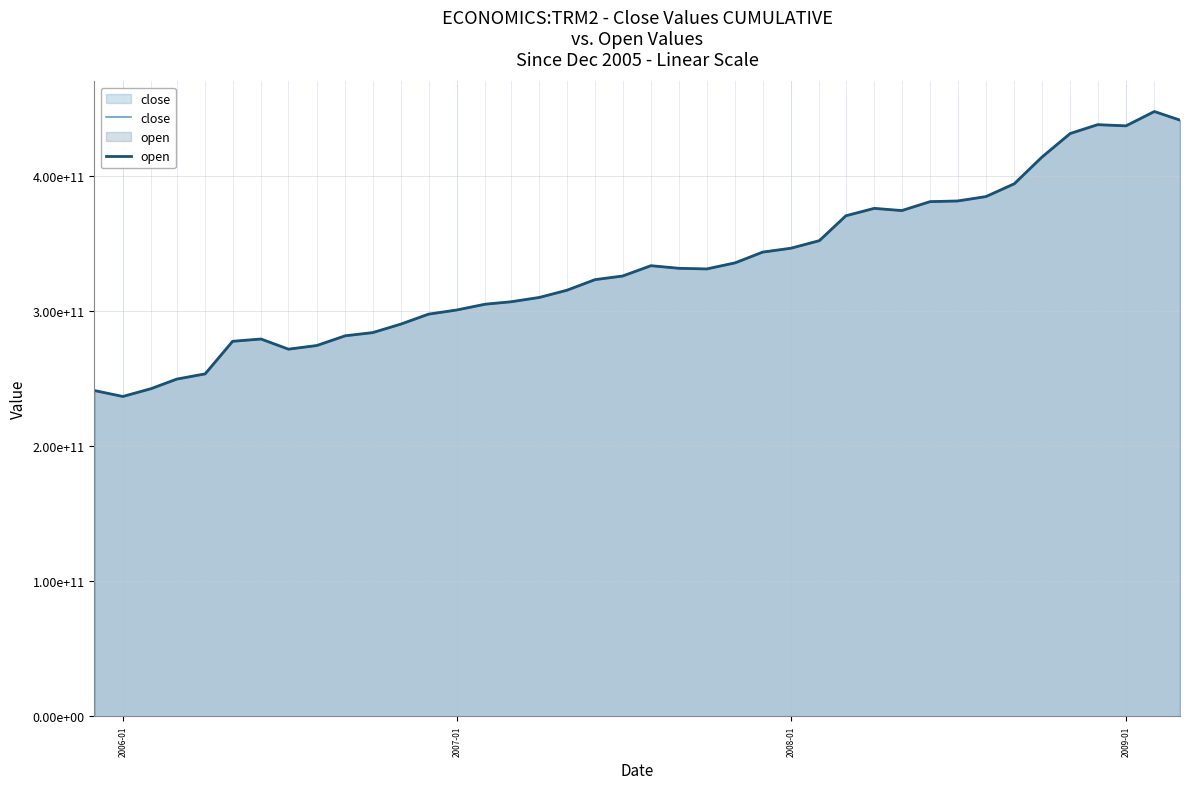

How many series are shown in this chart?

2